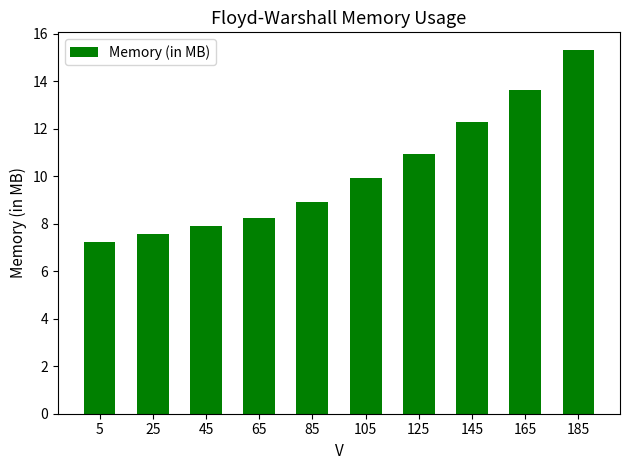

What is the value of the 8th bar from the left?

12.3